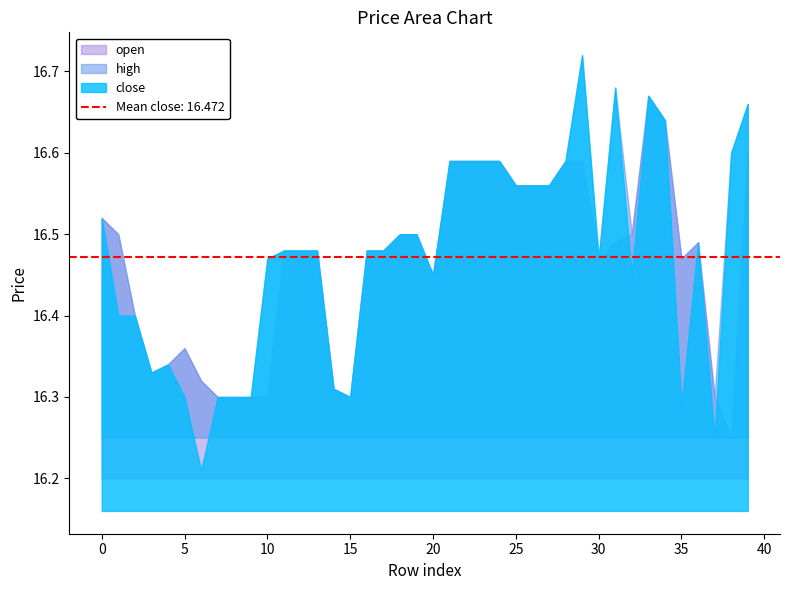

Reading left to right, list all the values displayed in this chart.

close: 0=16.5	1=16.4	2=16.4	3=16.3	4=16.3	5=16.3	6=16.2	7=16.3	8=16.3	9=16.3	10=16.5	11=16.5	12=16.5	13=16.5	14=16.3	15=16.3	16=16.5	17=16.5	18=16.5	19=16.5	20=16.4	21=16.6	22=16.6	23=16.6	24=16.6	25=16.6	26=16.6	27=16.6	28=16.6	29=16.7	30=16.5	31=16.7	32=16.4	33=16.7	34=16.6	35=16.3	36=16.5	37=16.2	38=16.6	39=16.7
high: 0=16.5	1=16.5	2=16.4	3=16.3	4=16.3	5=16.4	6=16.3	7=16.3	8=16.3	9=16.3	10=16.5	11=16.5	12=16.5	13=16.5	14=16.3	15=16.3	16=16.5	17=16.5	18=16.5	19=16.5	20=16.4	21=16.6	22=16.6	23=16.6	24=16.6	25=16.6	26=16.6	27=16.6	28=16.6	29=16.7	30=16.5	31=16.7	32=16.5	33=16.7	34=16.6	35=16.5	36=16.5	37=16.3	38=16.6	39=16.7
open: 0=16.5	1=16.5	2=16.4	3=16.3	4=16.3	5=16.4	6=16.3	7=16.3	8=16.3	9=16.3	10=16.3	11=16.5	12=16.5	13=16.5	14=16.3	15=16.3	16=16.5	17=16.5	18=16.5	19=16.5	20=16.4	21=16.6	22=16.6	23=16.6	24=16.6	25=16.6	26=16.6	27=16.6	28=16.6	29=16.6	30=16.5	31=16.5	32=16.5	33=16.7	34=16.6	35=16.5	36=16.5	37=16.3	38=16.2	39=16.6